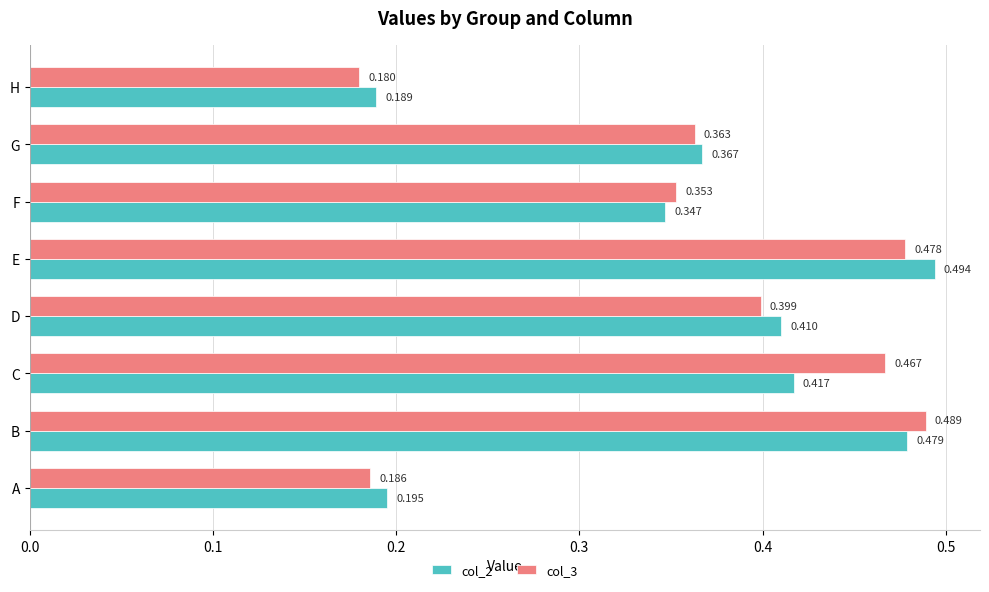

Rank the categories by col_2 value from lowest to highest.

H, A, F, G, D, C, B, E